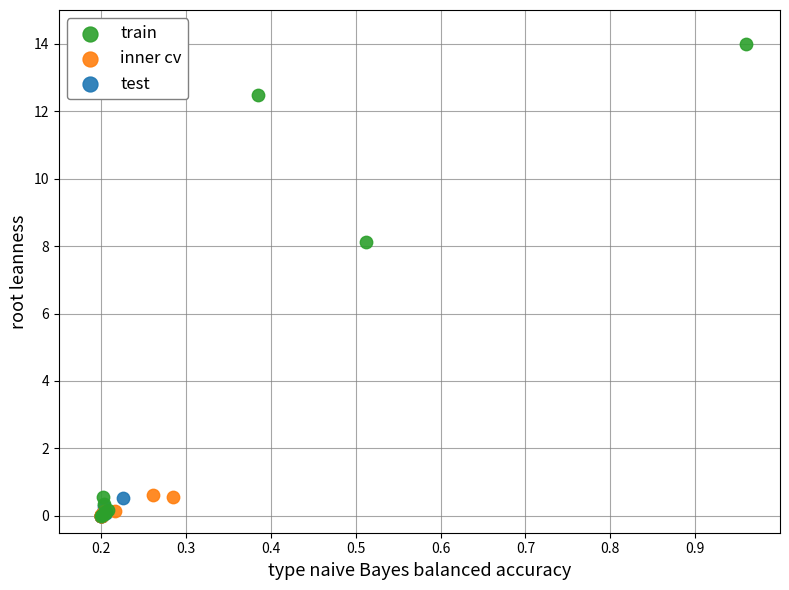

What are all the series names shown in the legend?

train, inner cv, test